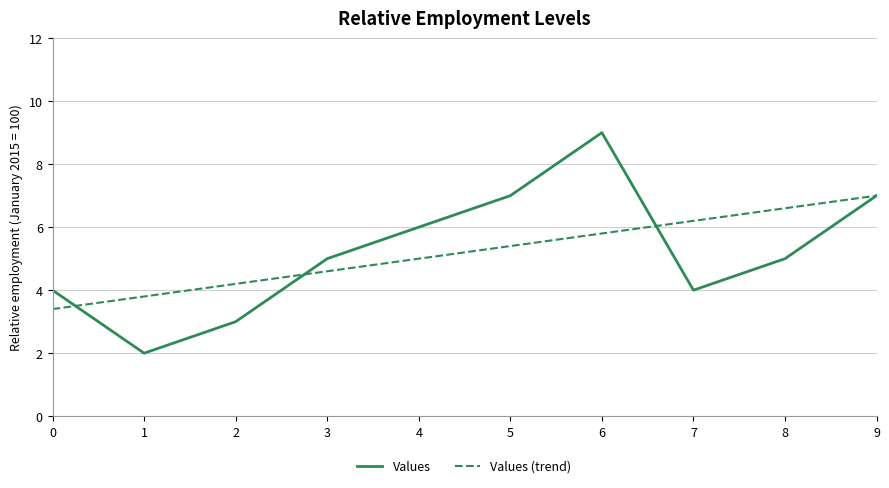

What is the difference between the maximum and minimum values in the Values (trend) series?

3.6